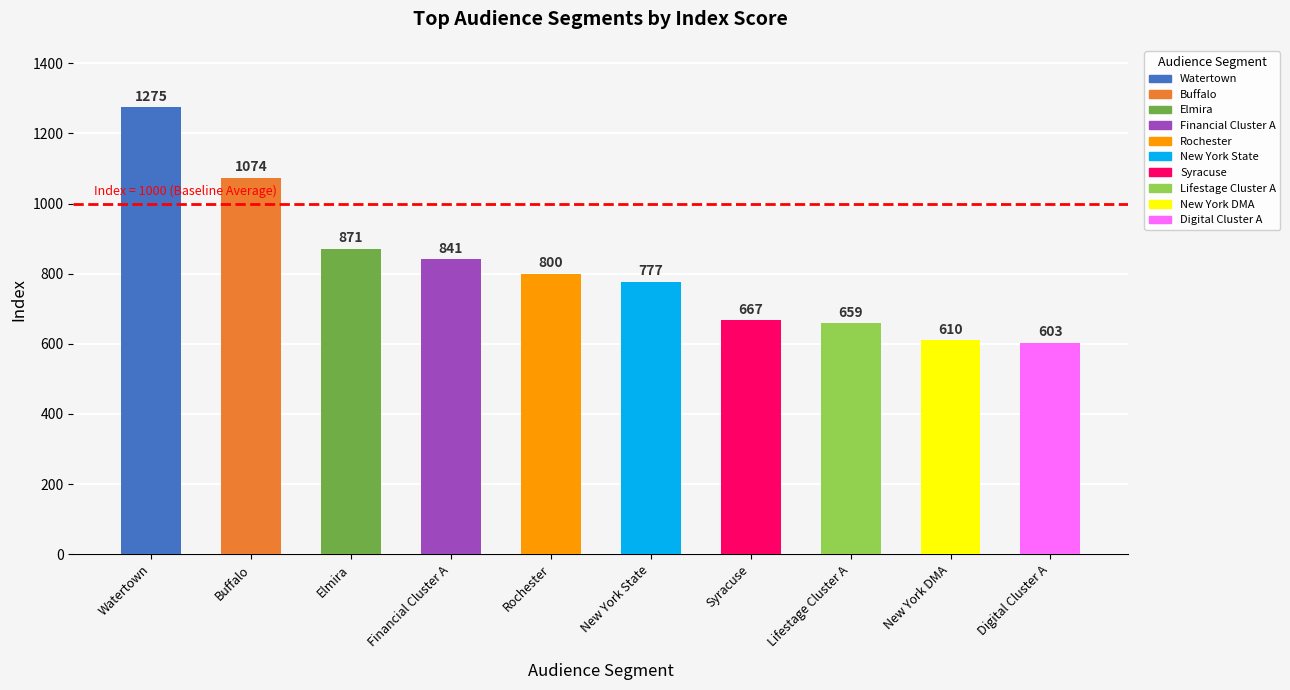

How many values are below 800?

5